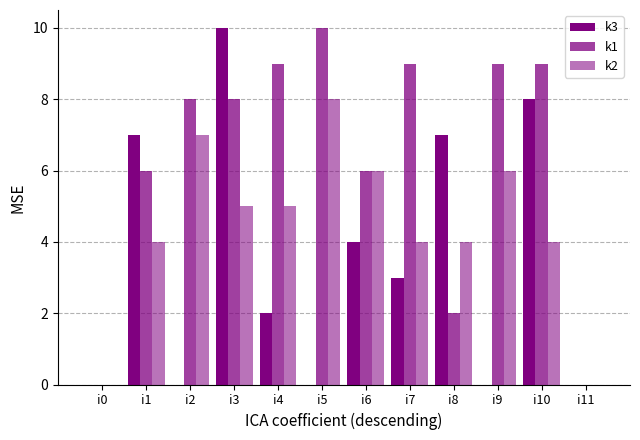

List the labels in order of k1 value, largest first.

i5, i4, i7, i9, i10, i2, i3, i1, i6, i8, i0, i11